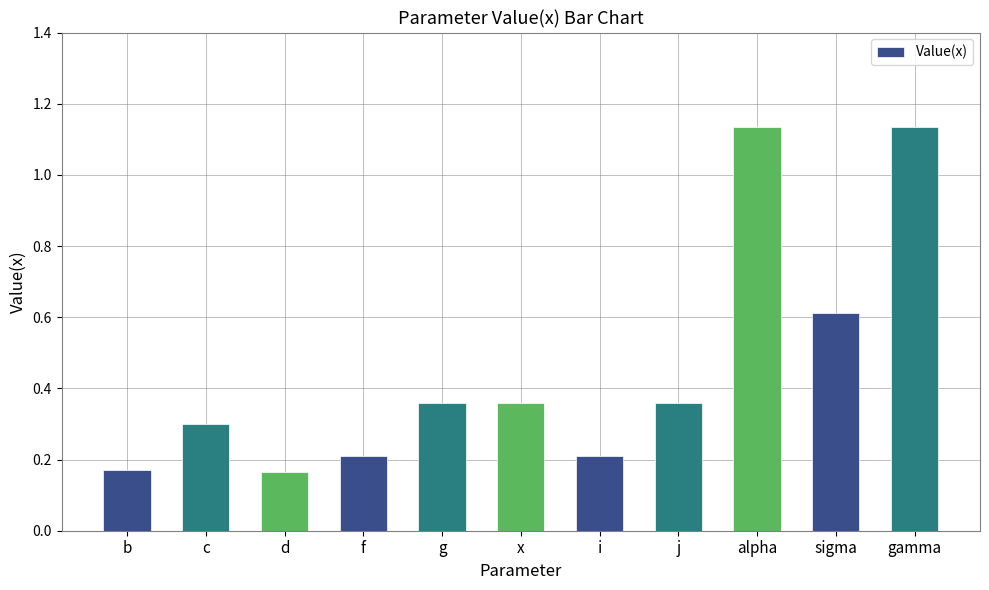

Does the chart contain stacked bars?

No